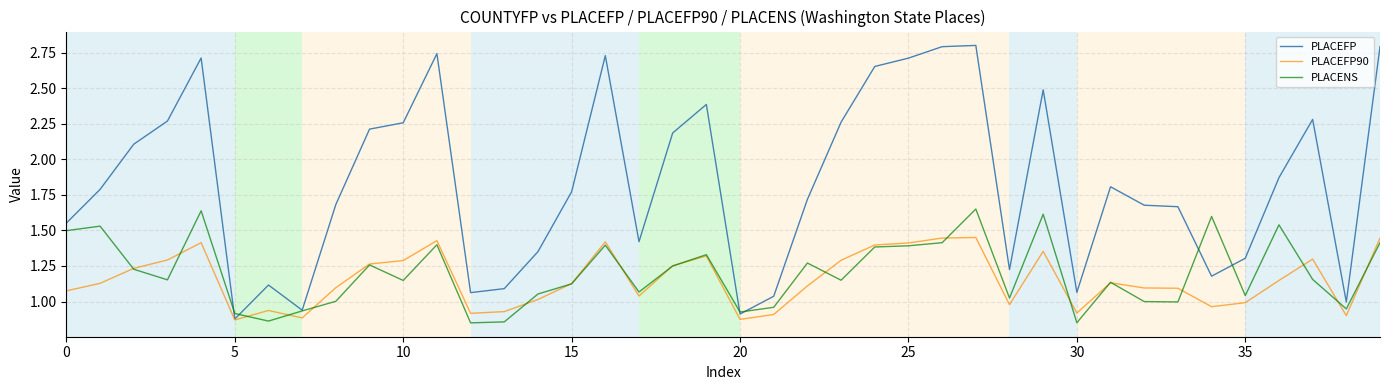

True or false: PLACEFP and PLACENS intersect in this chart.

True